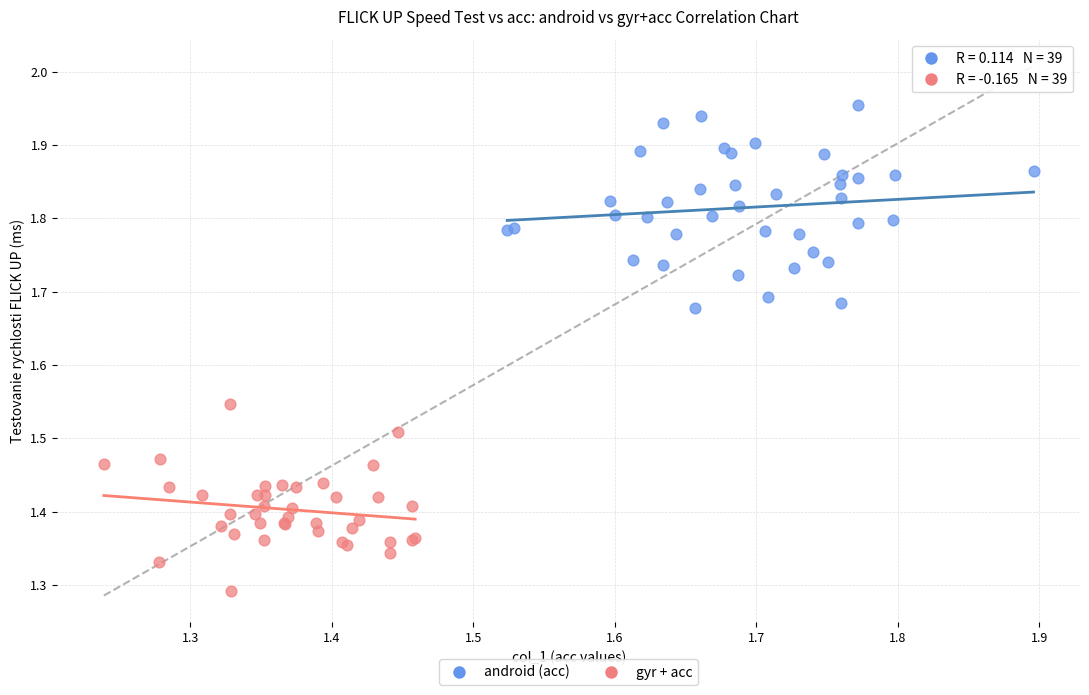

Which series has the widest spread of Y values?

android (acc)